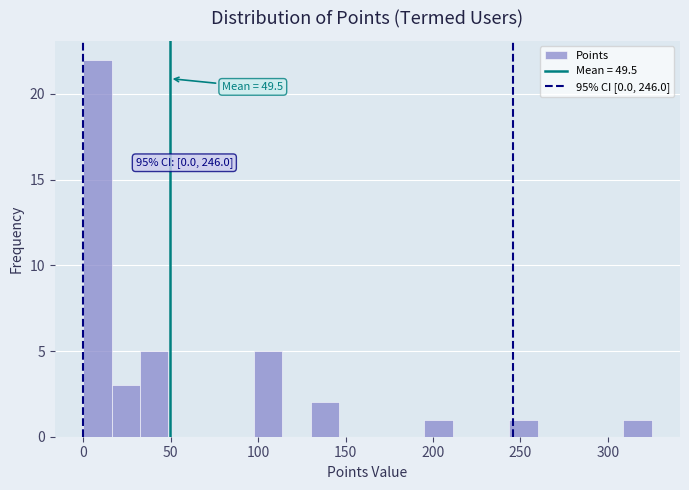

Around what value on the x-axis is the tallest bar? Give the approximate position of its centre, as read against the axis.

10